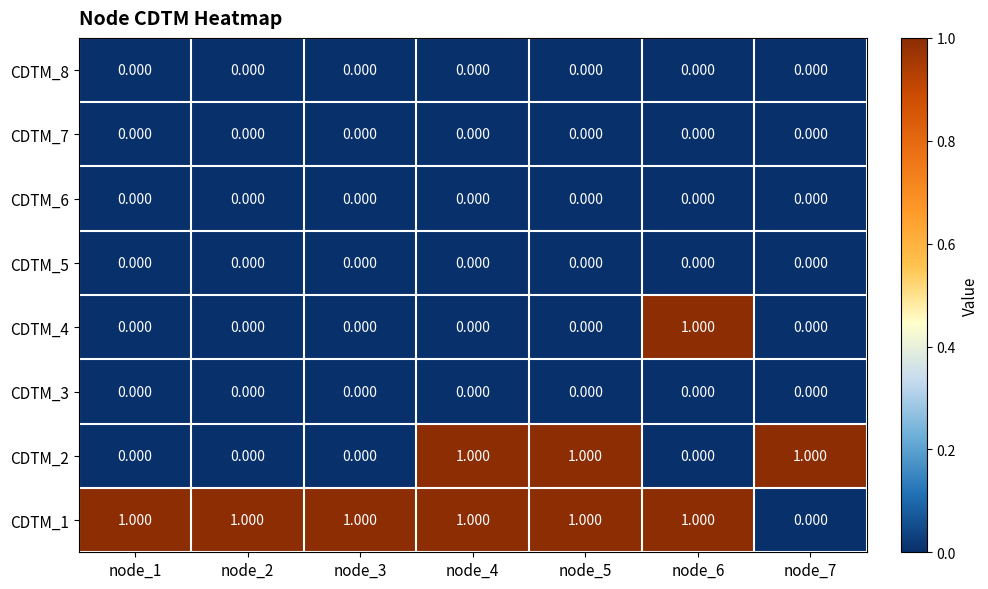

What is the maximum value shown in the chart?

1